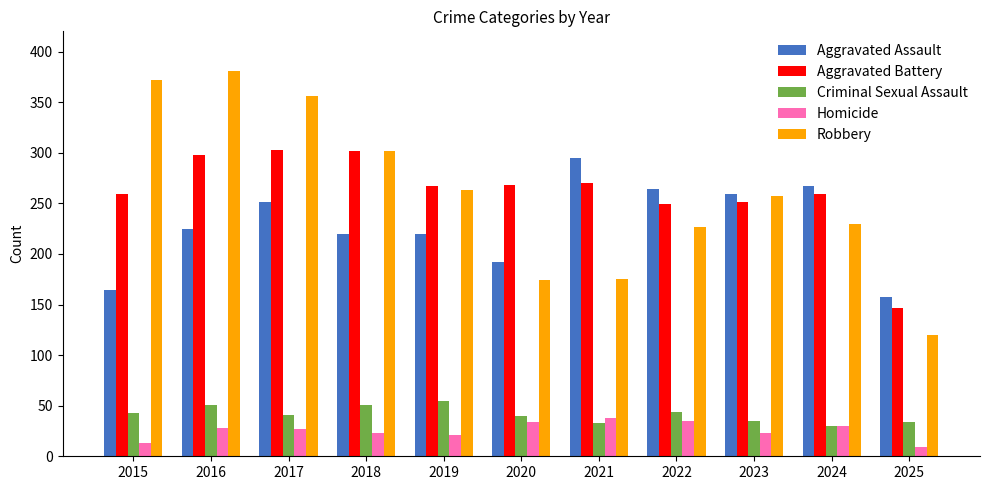

What is the value of the Aggravated Battery bar at the 7th from the left?

270